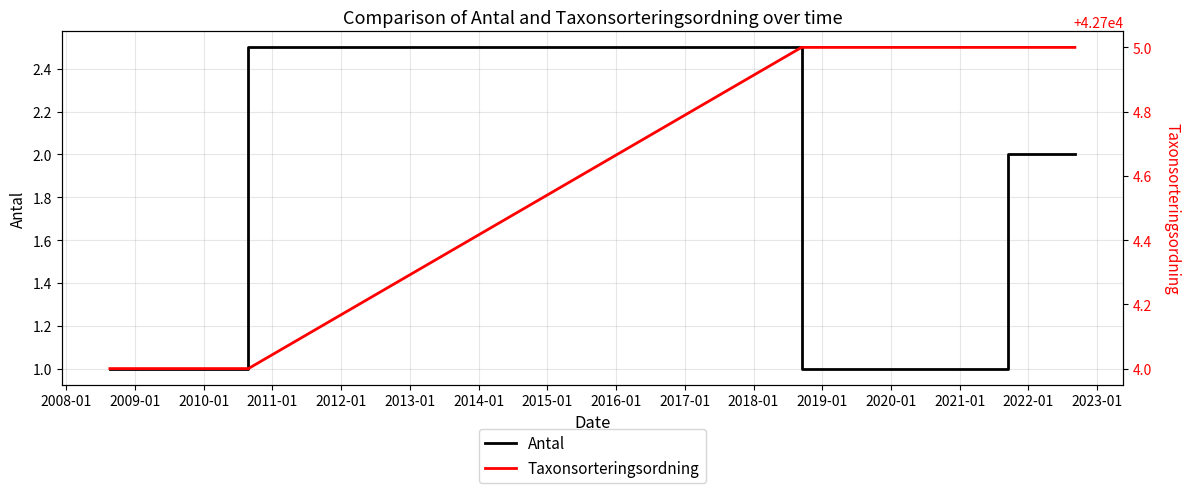

Is it true that Antal equals 1.7 at 2008-01?

False